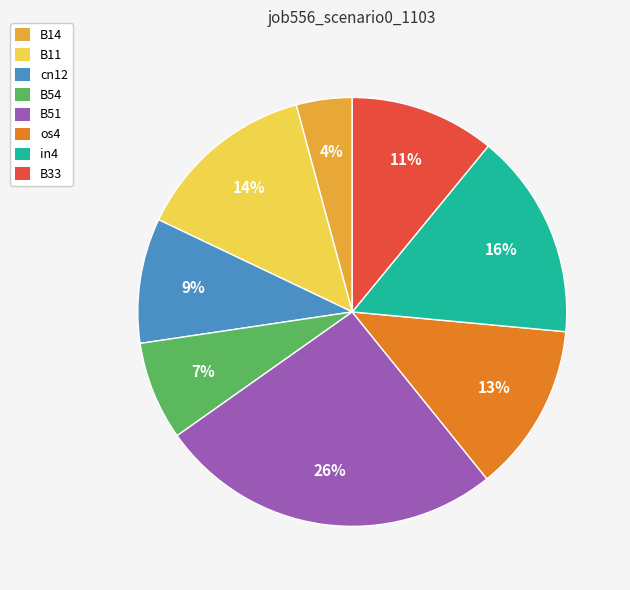

Which slice is the smallest?

B14